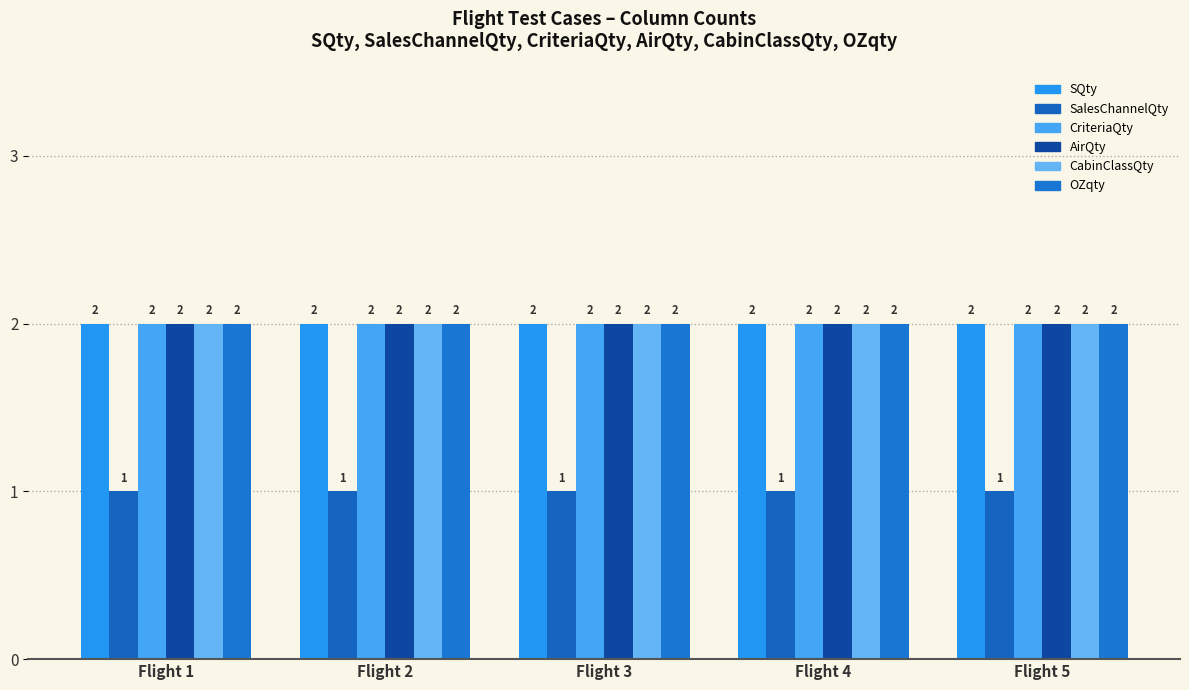

How many bars are there in each group?

6